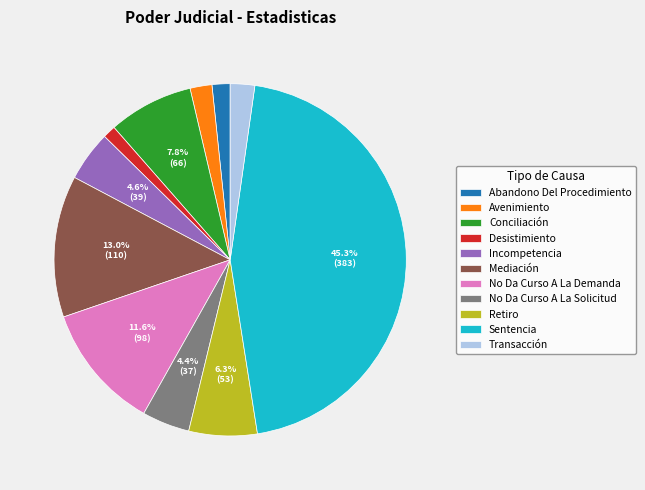

To the nearest percent, what percentage of the pie is Abandono Del Procedimiento?

2%